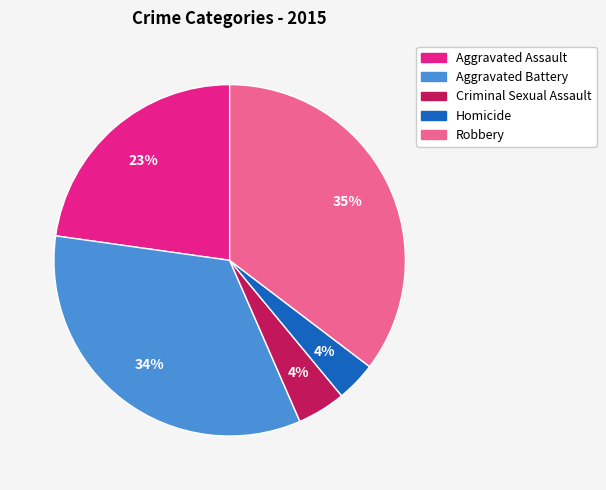

Combined, do Criminal Sexual Assault and Robbery account for over 50%?

No